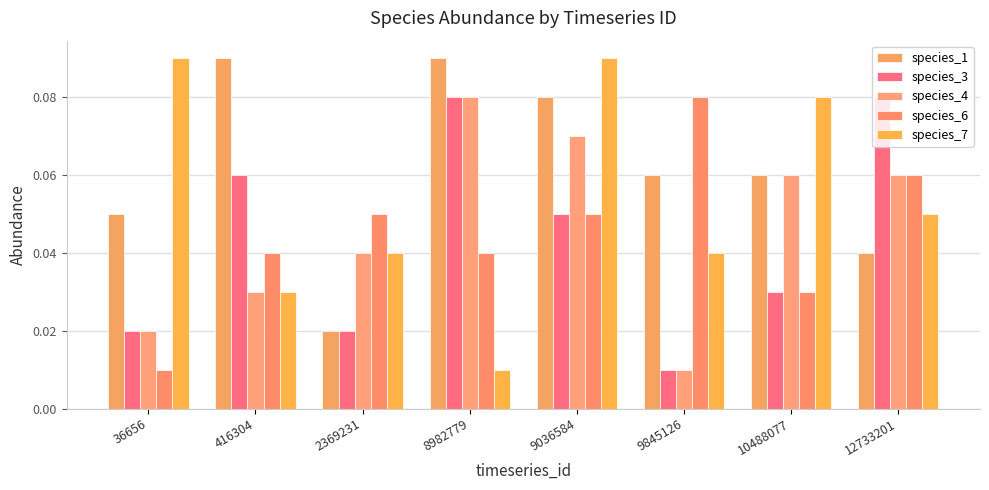

Which series has the largest total across all categories?

species_1